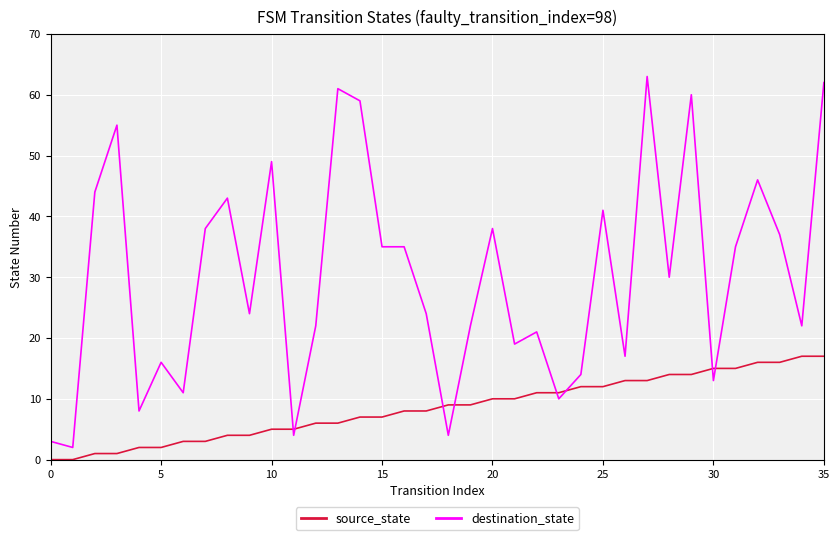

Which series has the largest total across all categories?

destination_state